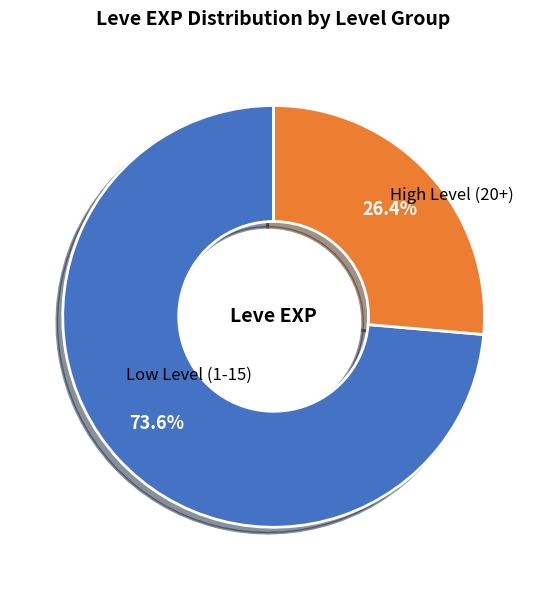

Is there any slice that represents more than half of the pie?

Yes